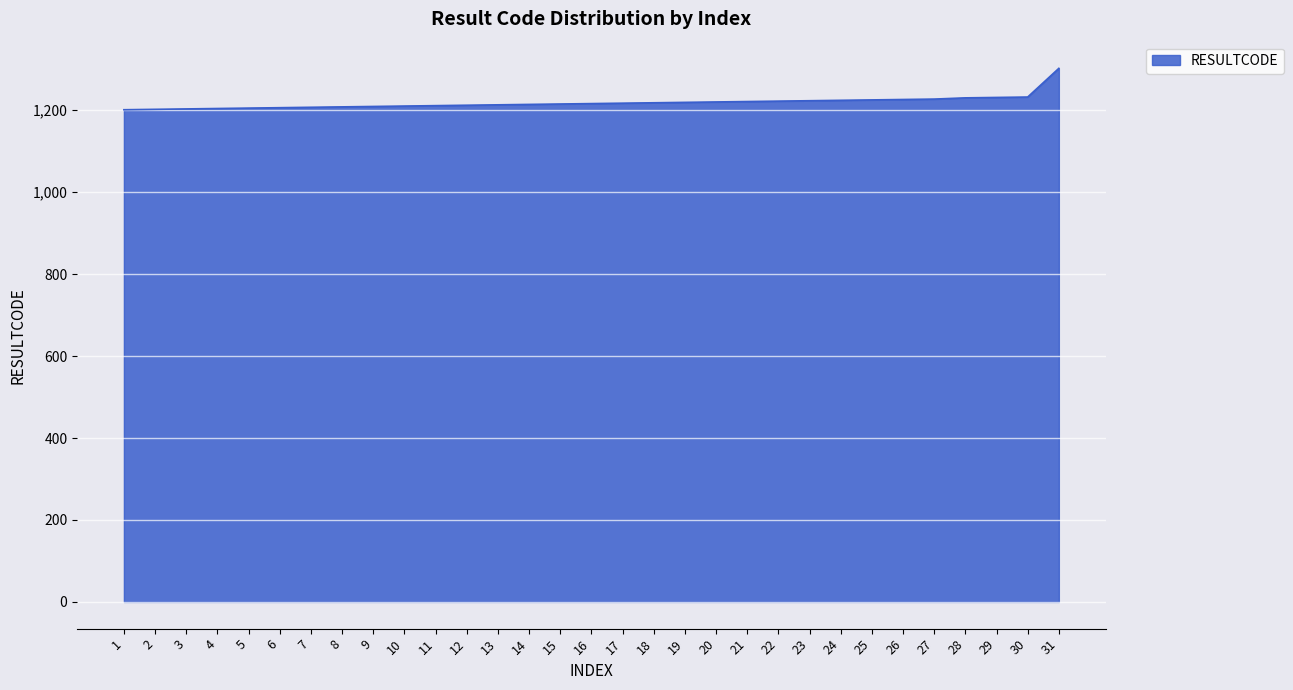

Approximately how many times larger is the value at 7 compared to 8?

1.0